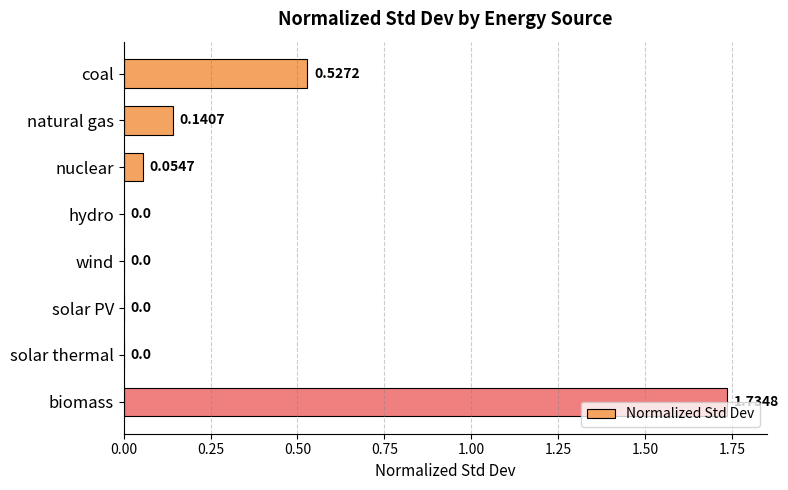

Which category has the highest value across all series?

biomass